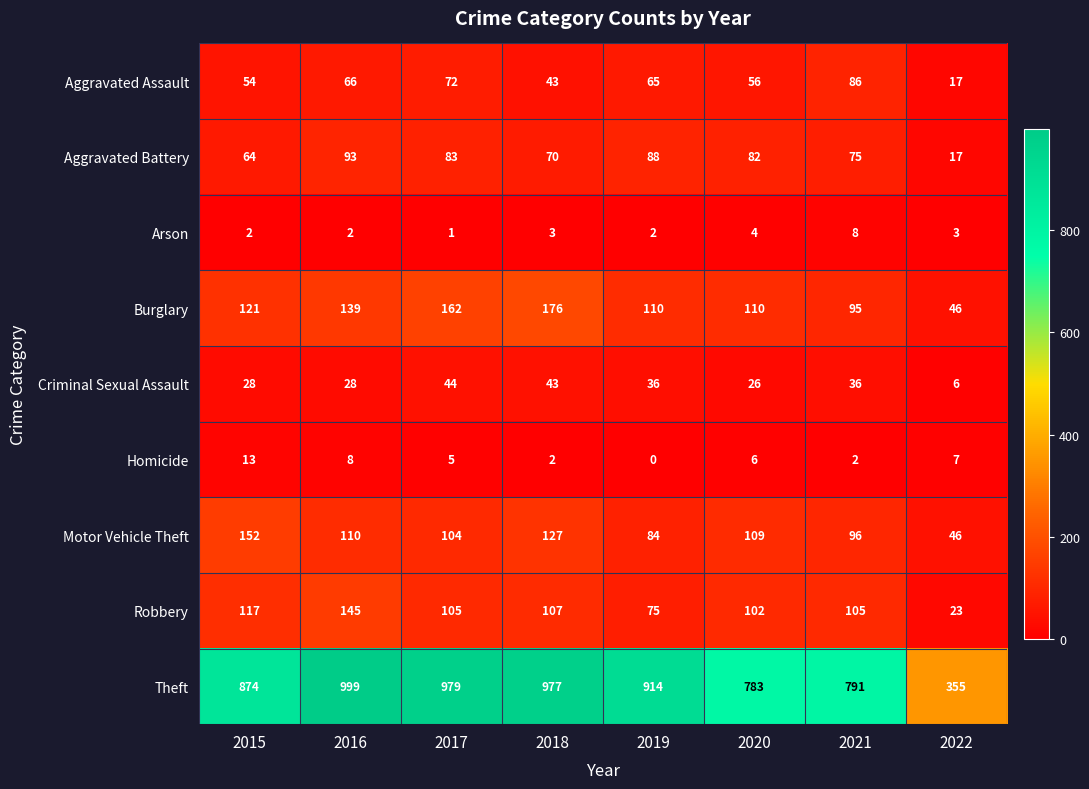

What is the sum of the Criminal Sexual Assault values at 2022 and 2015?

34